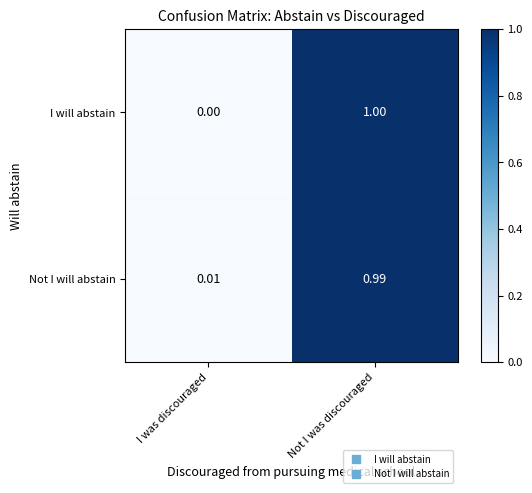

Which category has the highest value across all series?

Not I was discouraged